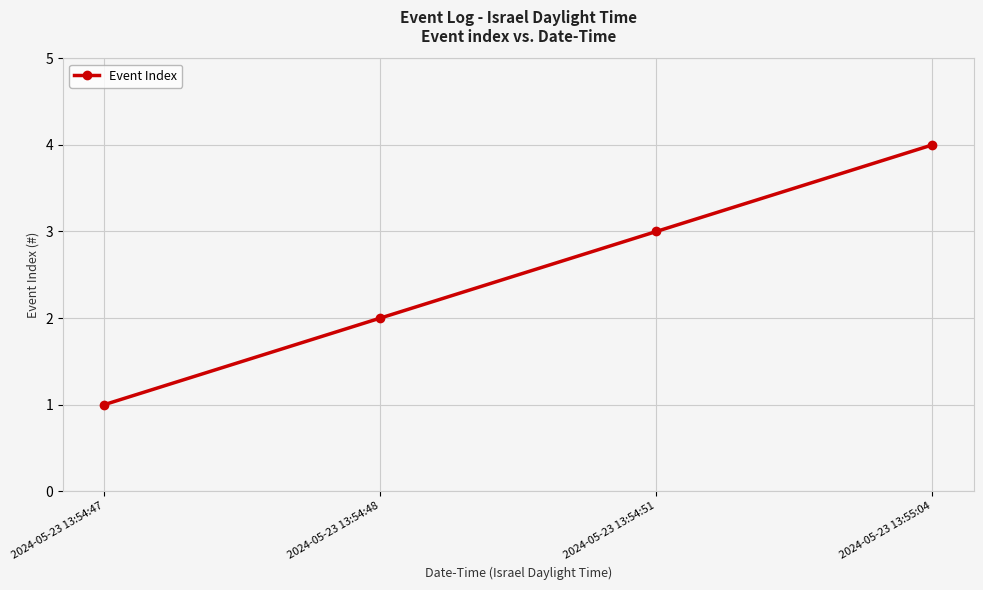

Reading left to right, transcribe all the data shown in this chart.

2024-05-23 13:54:47=1	2024-05-23 13:54:48=2	2024-05-23 13:54:51=3	2024-05-23 13:55:04=4